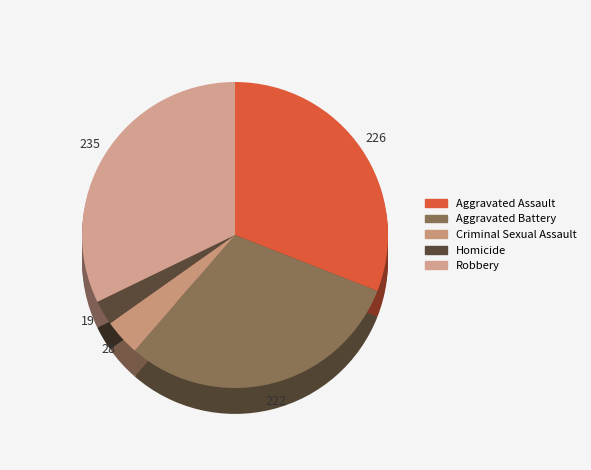

What is the largest slice in the pie chart?

Robbery